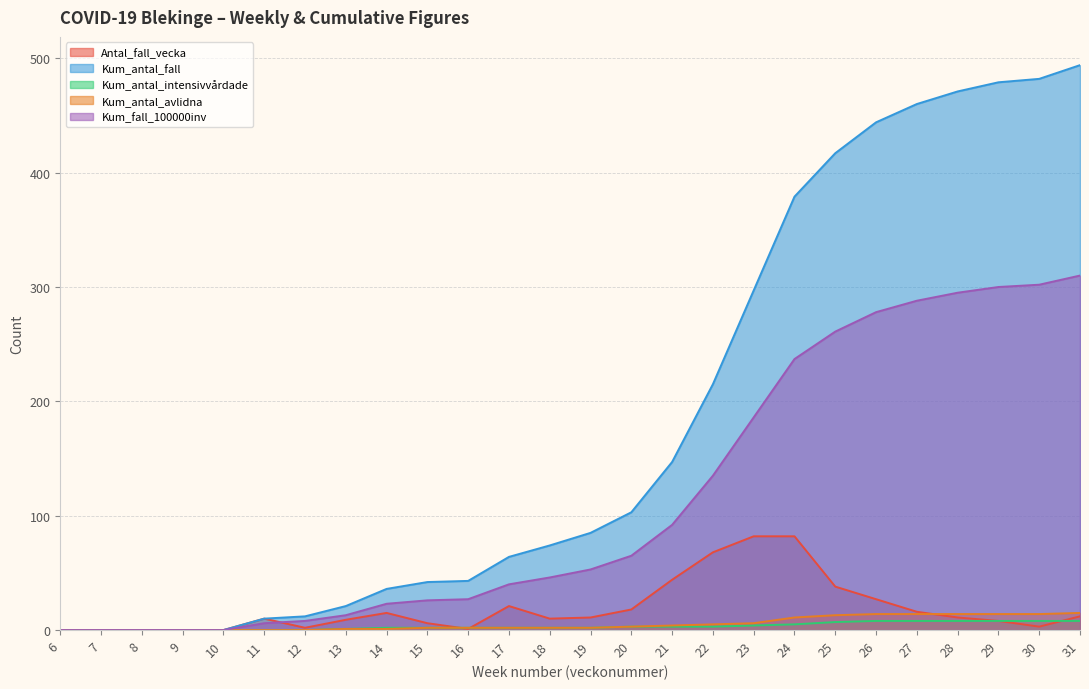

Where is Antal_fall_vecka nearest to the value 41?

21